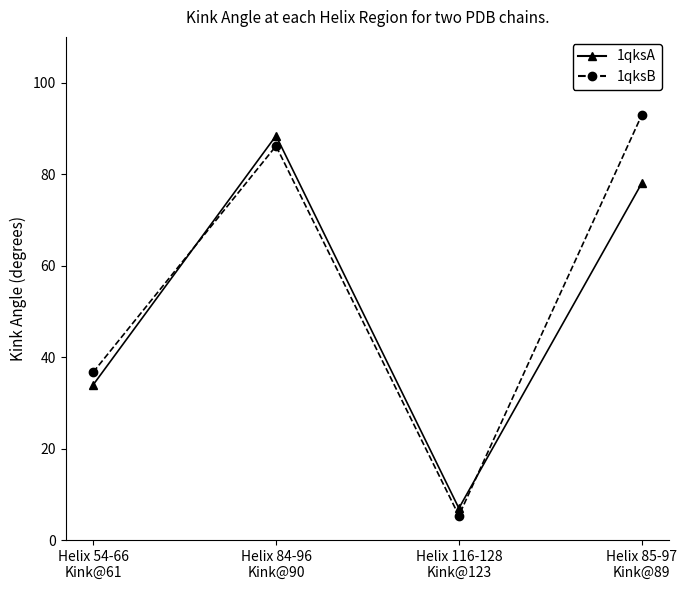

True or false: 1qksA and 1qksB cross at least once.

True